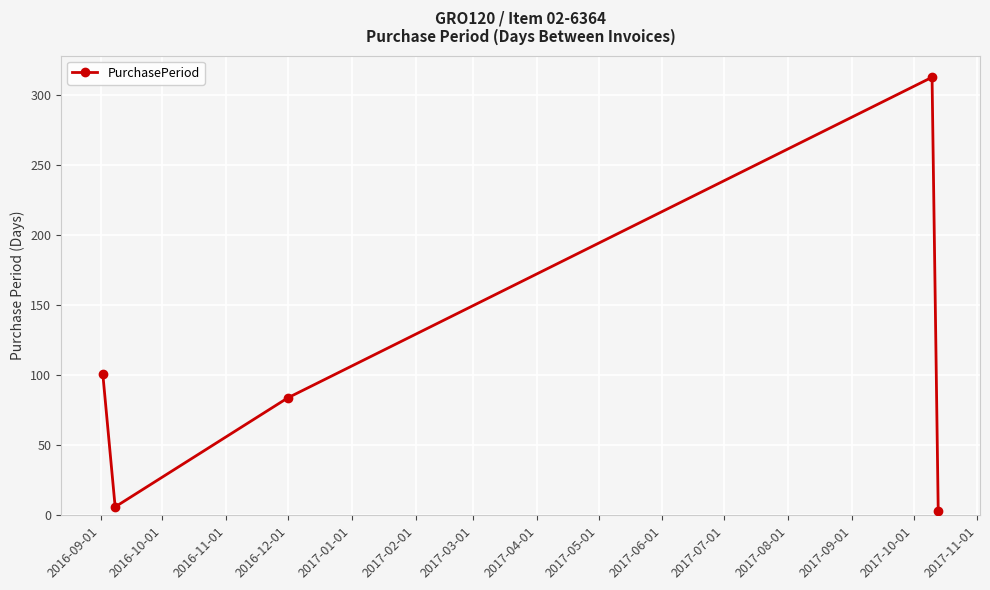

What is the difference between the maximum and minimum values?

310